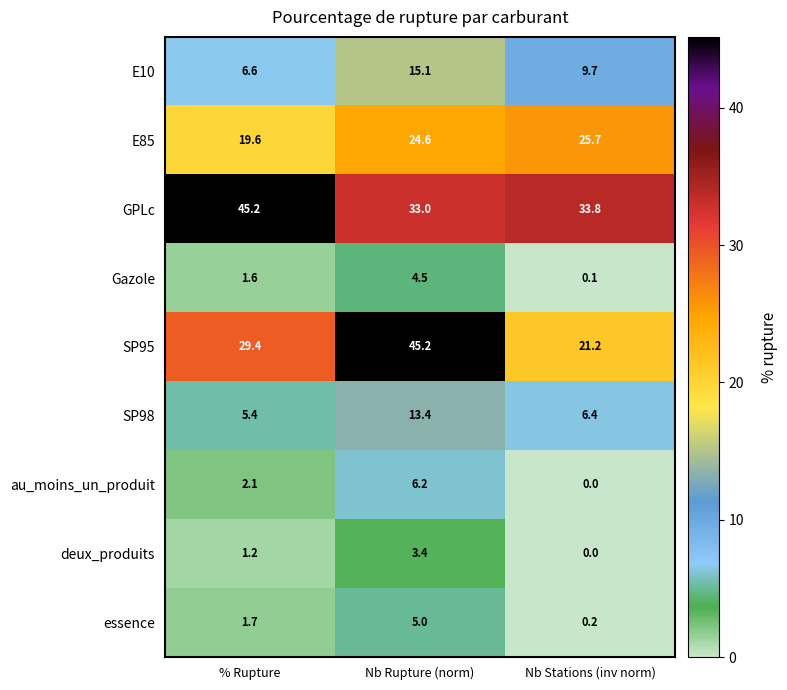

Reading left to right, what are all the values shown in this chart?

E10: % Rupture=6.6	Nb Rupture (norm)=15.1	Nb Stations (inv norm)=9.7
E85: % Rupture=19.6	Nb Rupture (norm)=24.6	Nb Stations (inv norm)=25.7
GPLc: % Rupture=45.2	Nb Rupture (norm)=33.0	Nb Stations (inv norm)=33.8
Gazole: % Rupture=1.6	Nb Rupture (norm)=4.5	Nb Stations (inv norm)=0.1
SP95: % Rupture=29.4	Nb Rupture (norm)=45.2	Nb Stations (inv norm)=21.2
SP98: % Rupture=5.4	Nb Rupture (norm)=13.4	Nb Stations (inv norm)=6.4
au_moins_un_produit: % Rupture=2.1	Nb Rupture (norm)=6.2	Nb Stations (inv norm)=0.0
deux_produits: % Rupture=1.2	Nb Rupture (norm)=3.4	Nb Stations (inv norm)=0.0
essence: % Rupture=1.7	Nb Rupture (norm)=5.0	Nb Stations (inv norm)=0.2